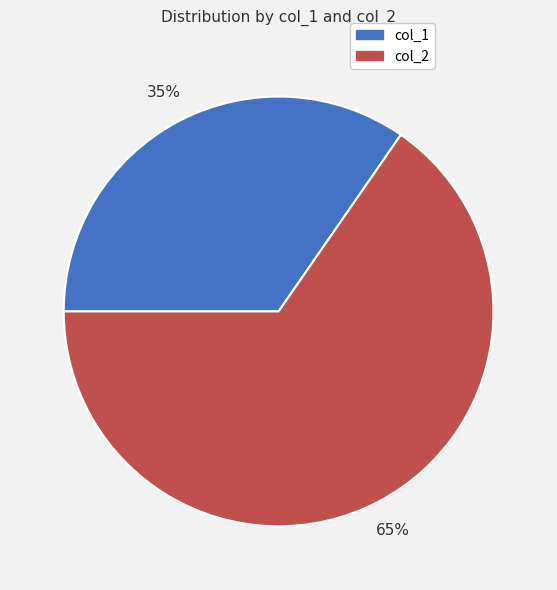

Is there any slice that represents more than half of the pie?

Yes